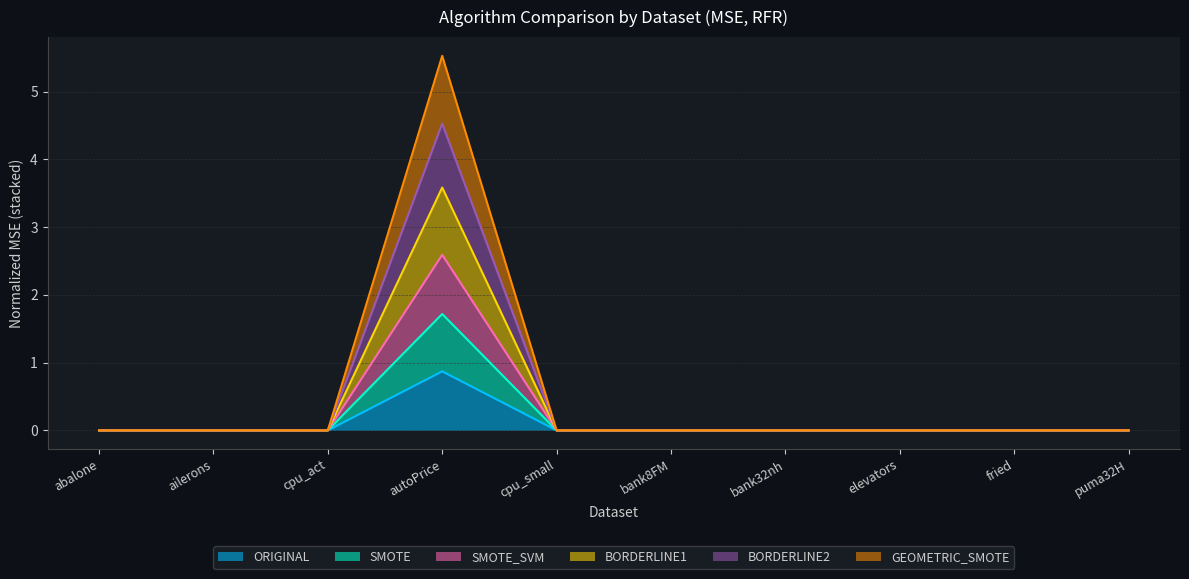

At which category is the sum across all series the highest?

autoPrice